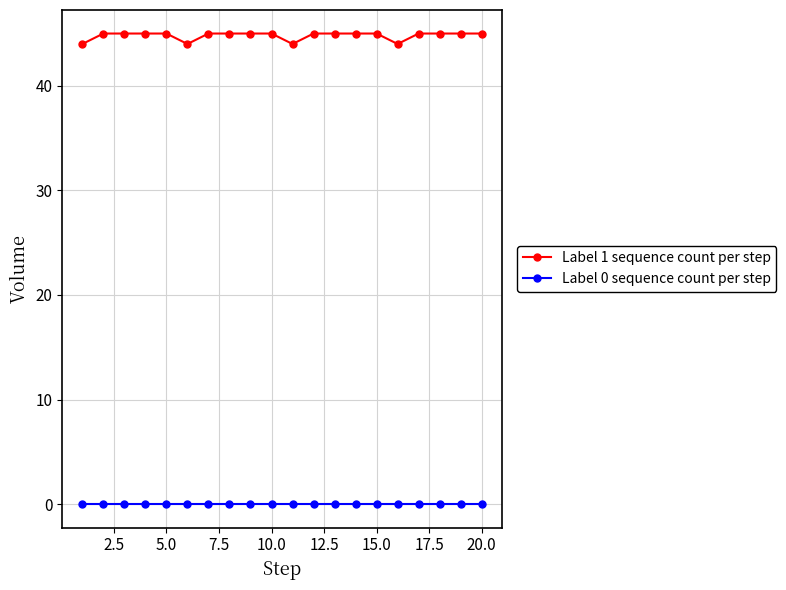

Reading right to left, extract all data points from this chart.

Label 1 sequence count per step: 45	45	45	45	44	45	45	45	45	44	45	45	45	45	44	45	45	45	45	44
Label 0 sequence count per step: 0	0	0	0	0	0	0	0	0	0	0	0	0	0	0	0	0	0	0	0